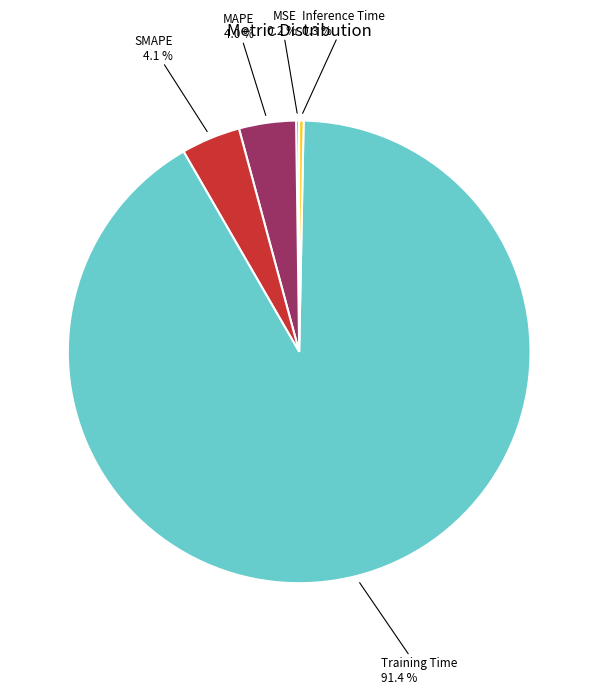

Is there any slice that represents more than half of the pie?

Yes